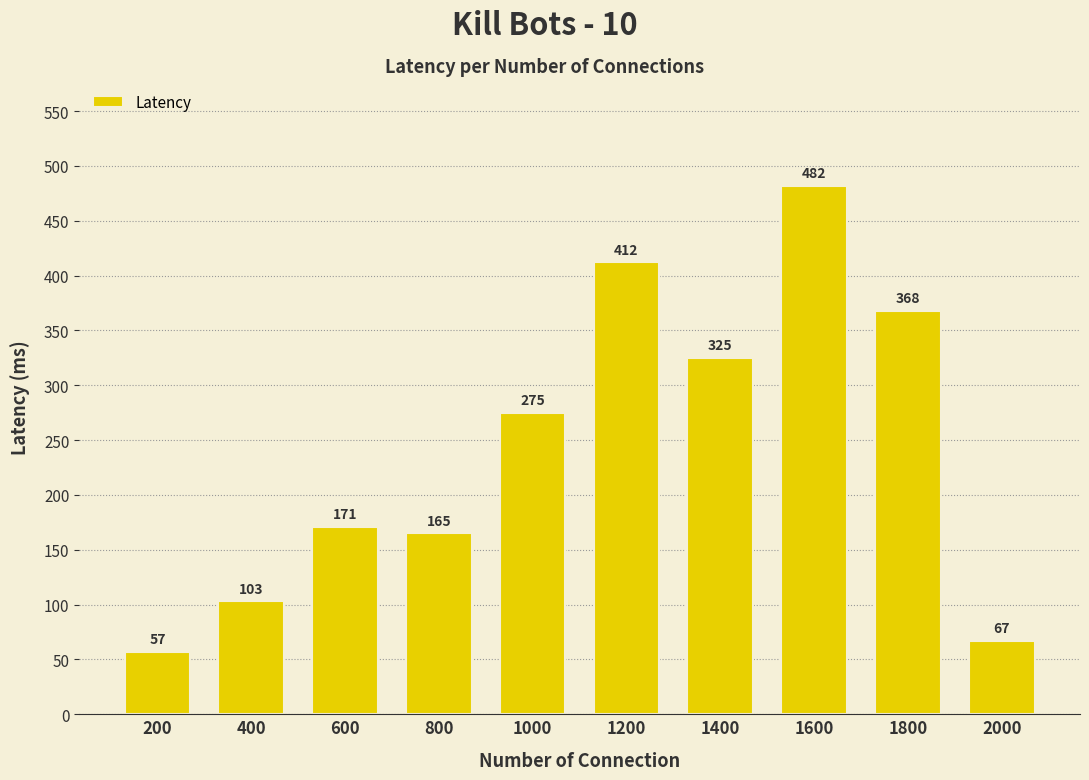

At which category does the chart reach its peak across all series?

1600